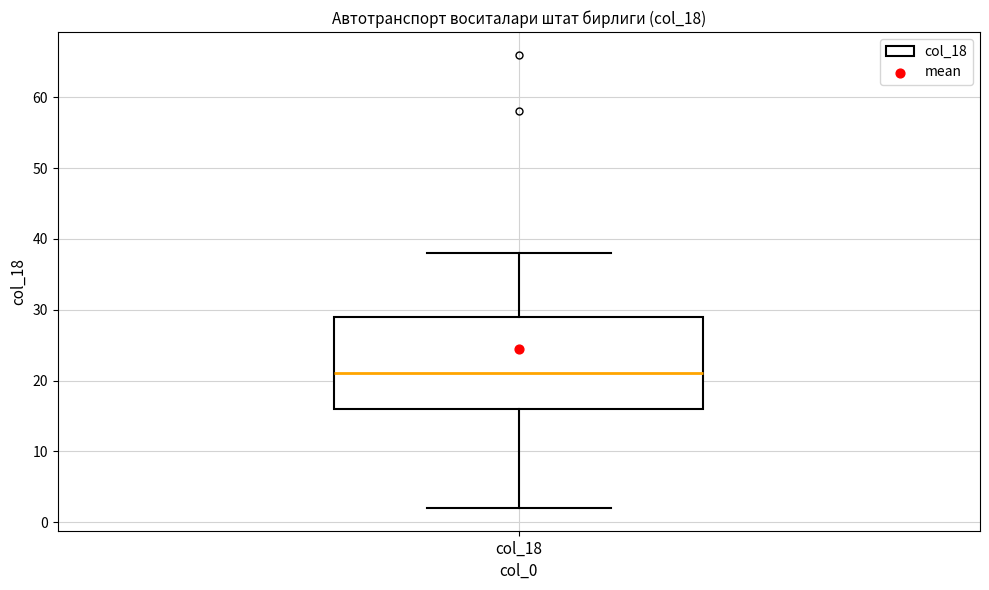

Transcribe this box plot: give where the median line is, the range the box spans, and where the two whiskers end, as read against the y-axis. The values are not printed on the chart, so give them approximately, as read against the axis.

median 21, box 16 to 29, whiskers 2 to 38